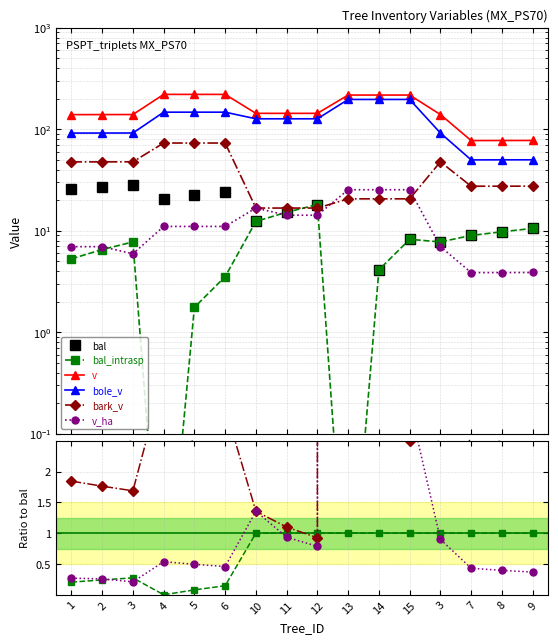

How many data points does each series have?

16